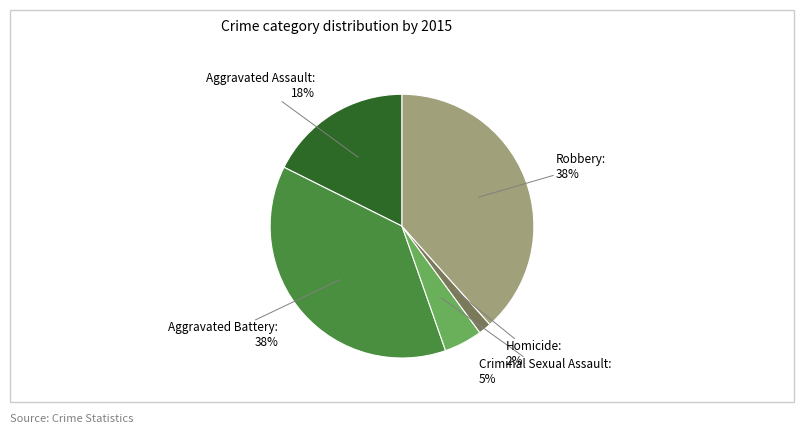

Between Criminal Sexual Assault and Aggravated Battery, which is larger?

Aggravated Battery